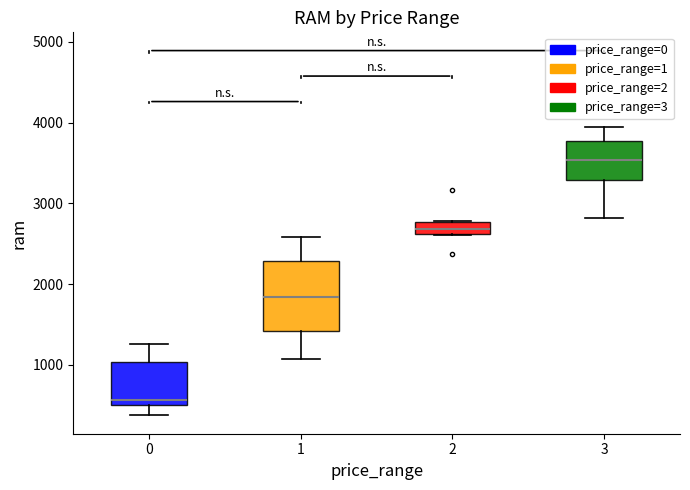

Reading left to right, read every box against the y-axis: the position of its median line, the range the box covers, and the ends of its whiskers. The values are not printed on the chart, so give them approximately, as read against the axis.

0: median 600, box 500 to 1000, whiskers 400 to 1300
1: median 1800, box 1400 to 2300, whiskers 1100 to 2600
2: median 2700, box 2600 to 2800, whiskers 2600 to 2800
3: median 3500, box 3300 to 3800, whiskers 2800 to 3900